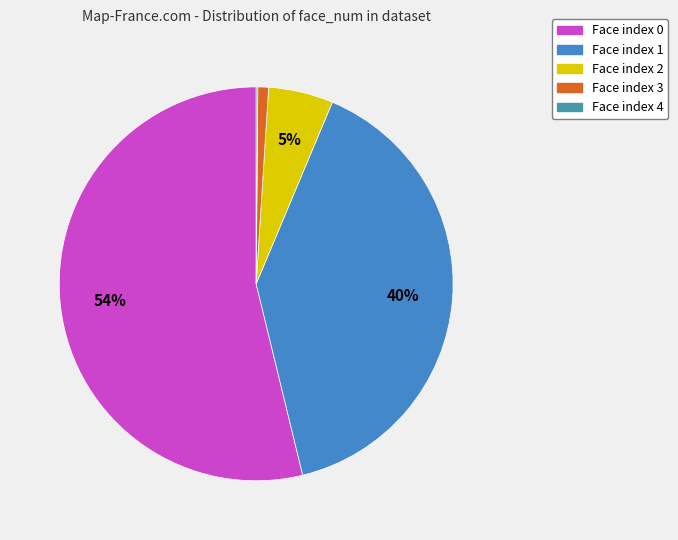

Is there any slice that represents more than half of the pie?

Yes